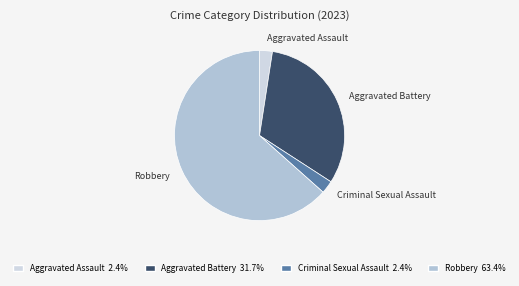

Which slice is the largest?

Robbery